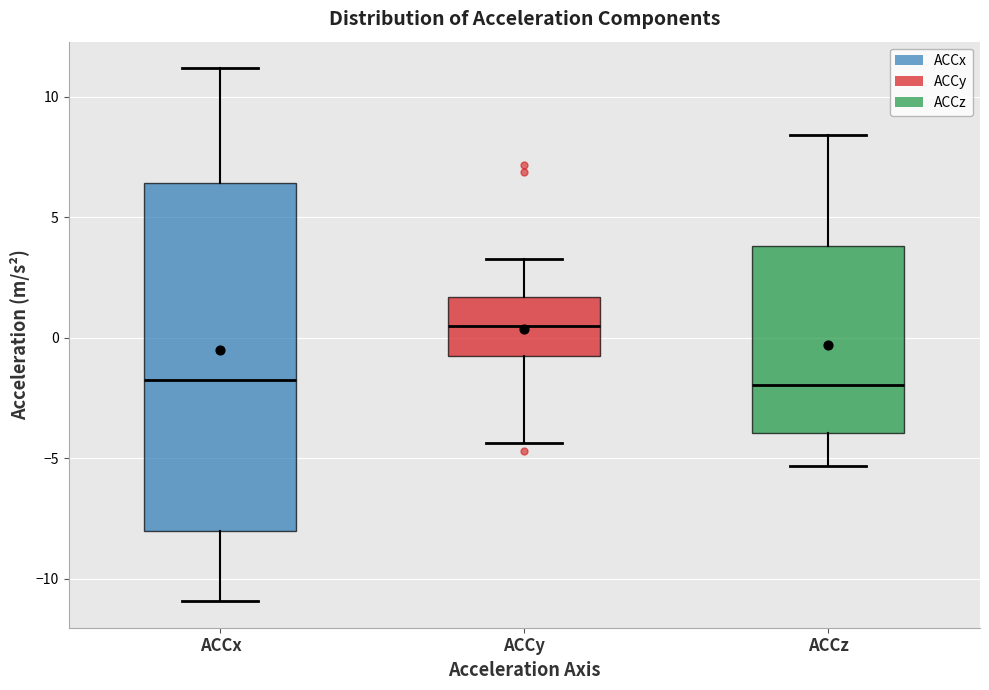

Reading left to right, read every box against the y-axis: the position of its median line, the range the box covers, and the ends of its whiskers. The values are not printed on the chart, so give them approximately, as read against the axis.

ACCx: median -2.0, box -8.0 to 6.5, whiskers -11.0 to 11.0
ACCy: median 0.5, box -1.0 to 1.5, whiskers -4.5 to 3.0
ACCz: median -2.0, box -4.0 to 4.0, whiskers -5.5 to 8.5